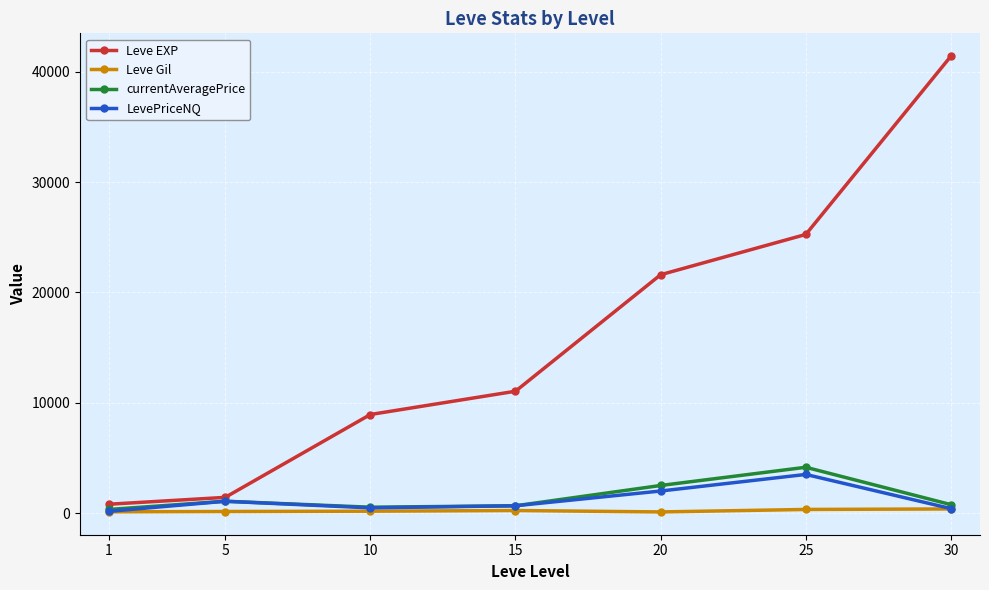

What is the value of the Leve EXP point at the 2nd from the left?

1420.0